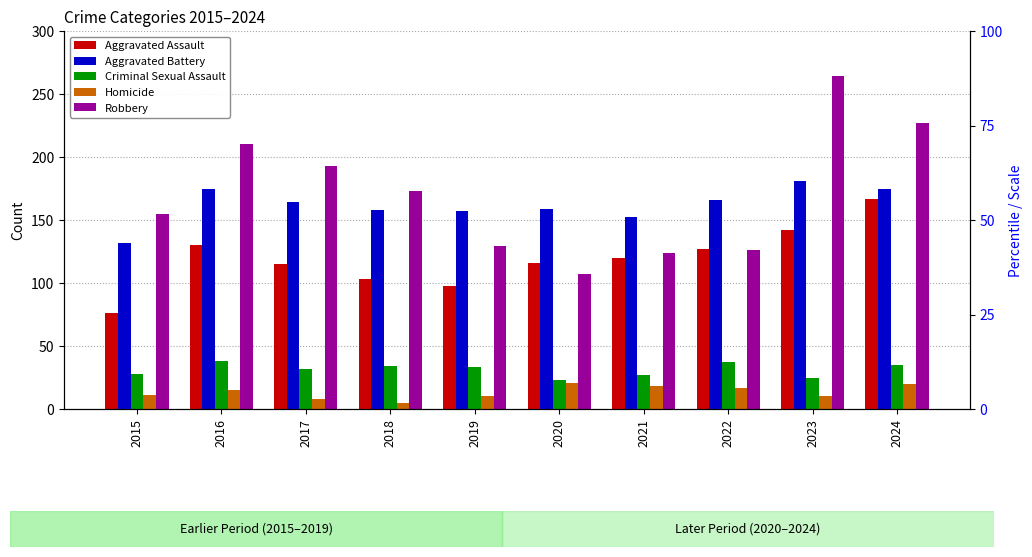

What is the approximate value of Aggravated Battery at 2015, to the nearest 10?

130